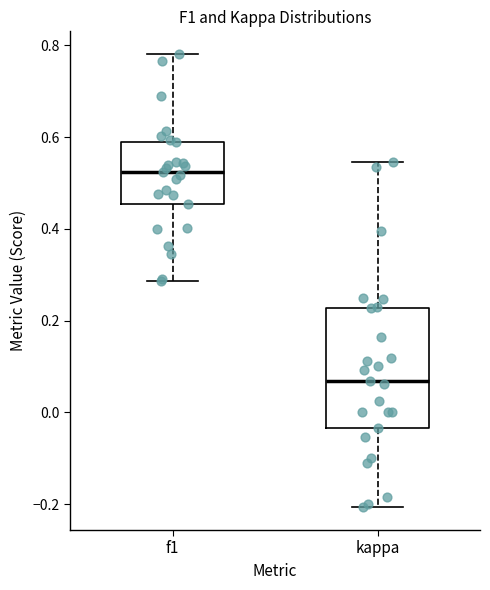

Which box has the highest median line?

f1